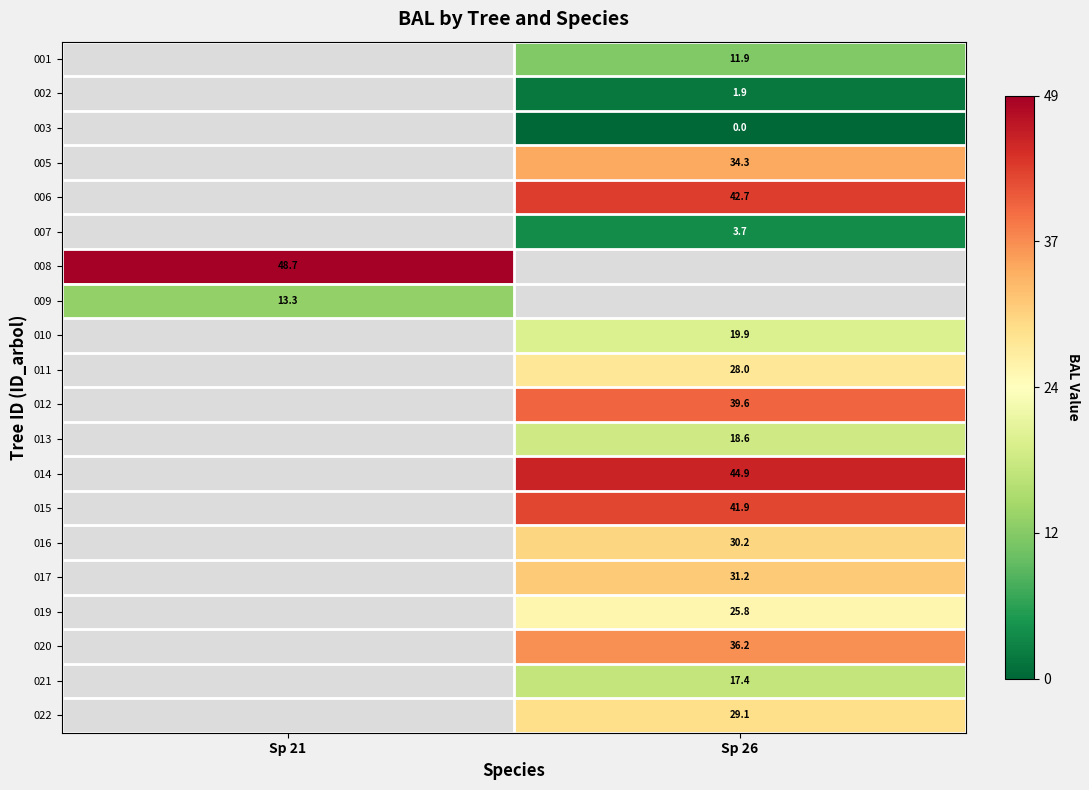

Which category has the highest value across all series?

Sp 21